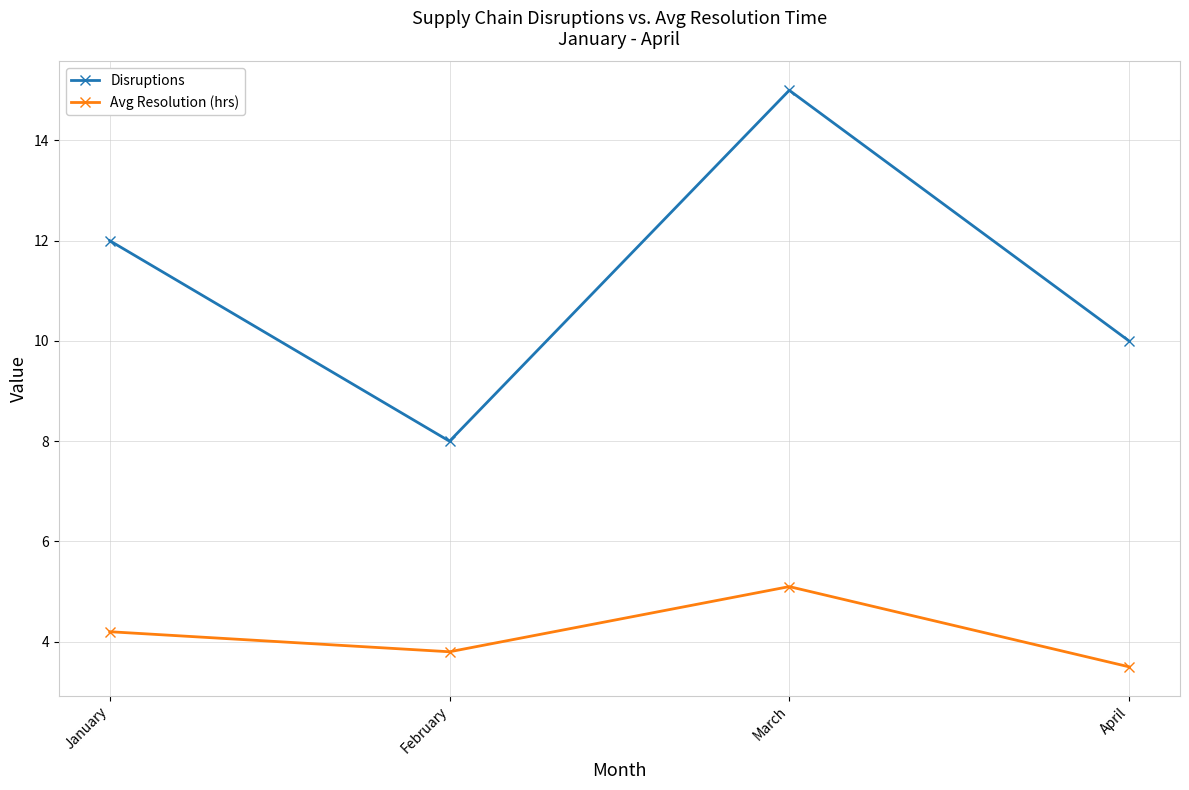

Which series has the widest spread of values?

Disruptions